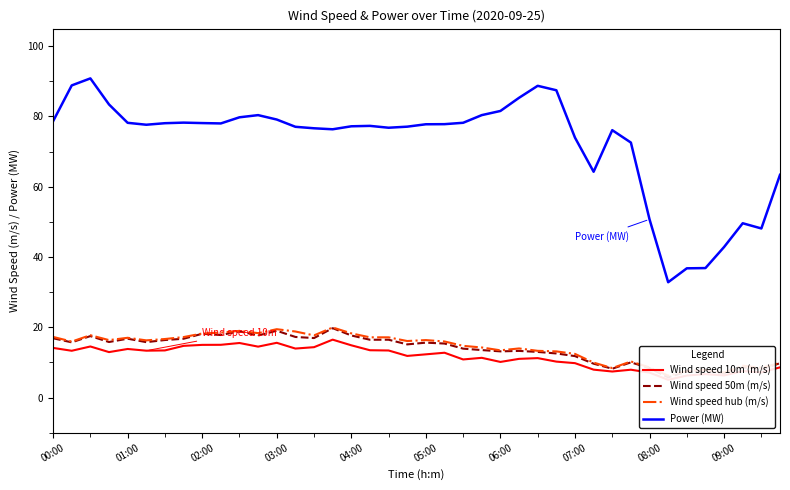

Is it true that Power (MW) equals 78.6 at 00:00?

True